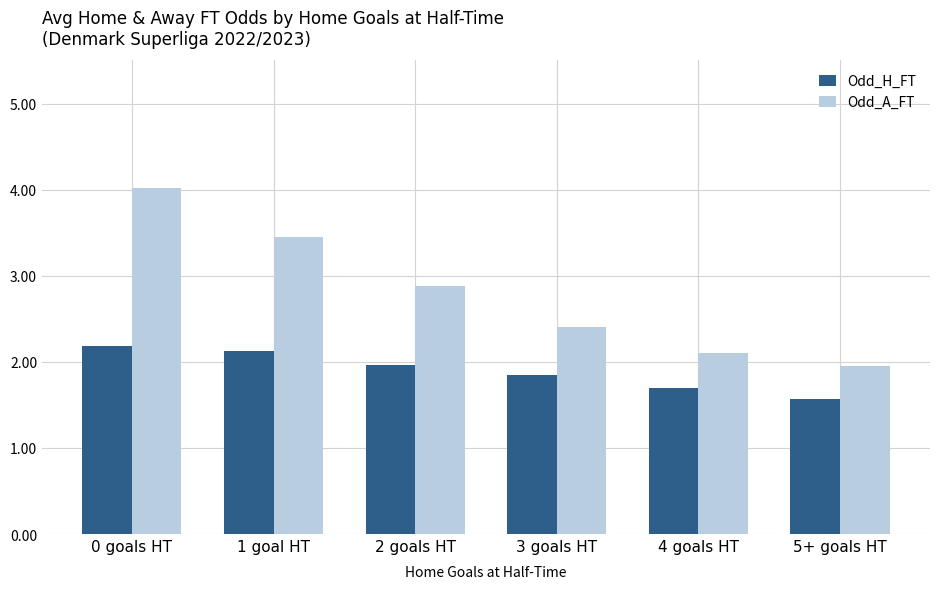

What is the difference between the Odd_H_FT values at 5+ goals HT and 2 goals HT?

0.4